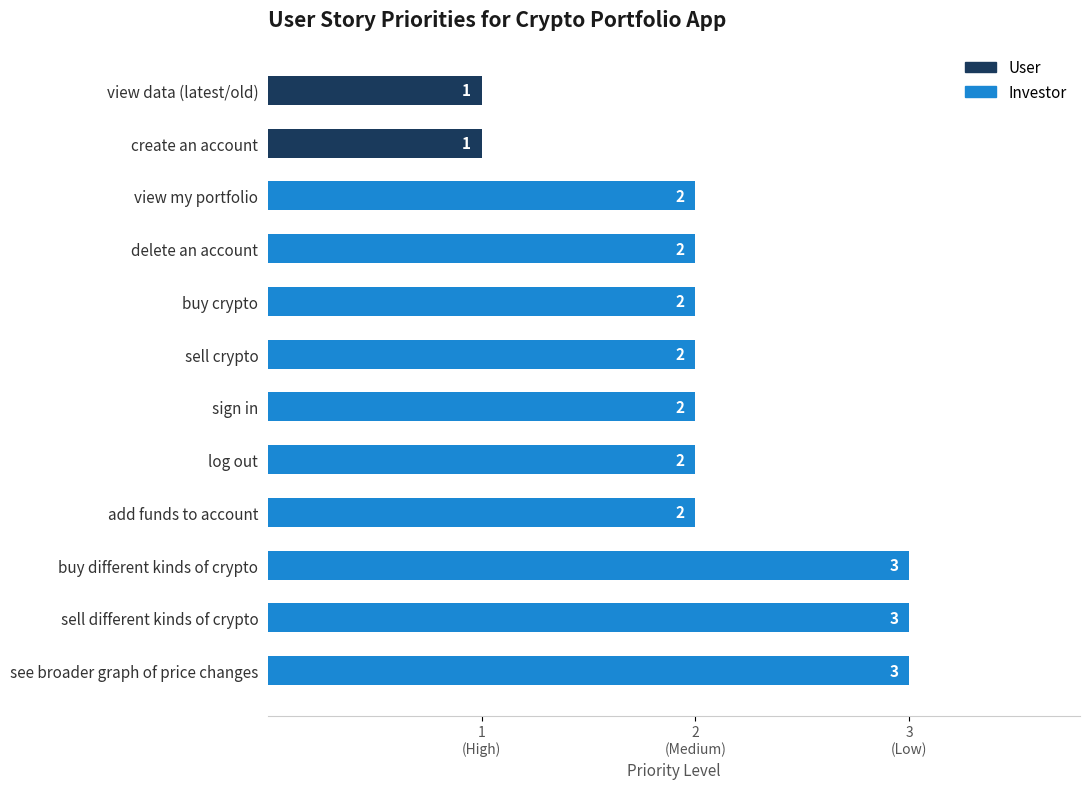

What is the smallest value displayed?

1